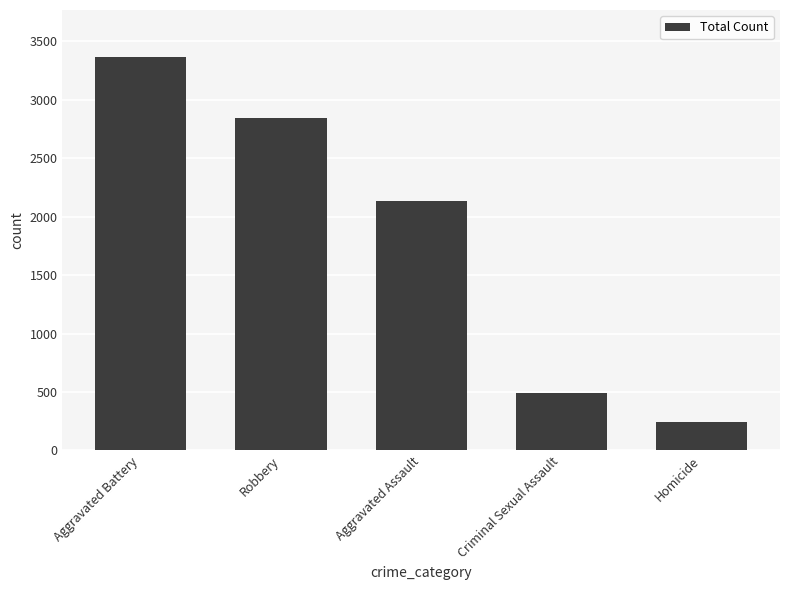

What is the minimum value shown in the chart?

247